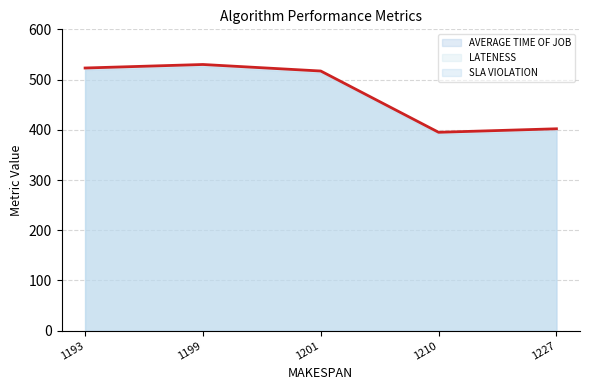

What is the total value across all series at 1201?

1545